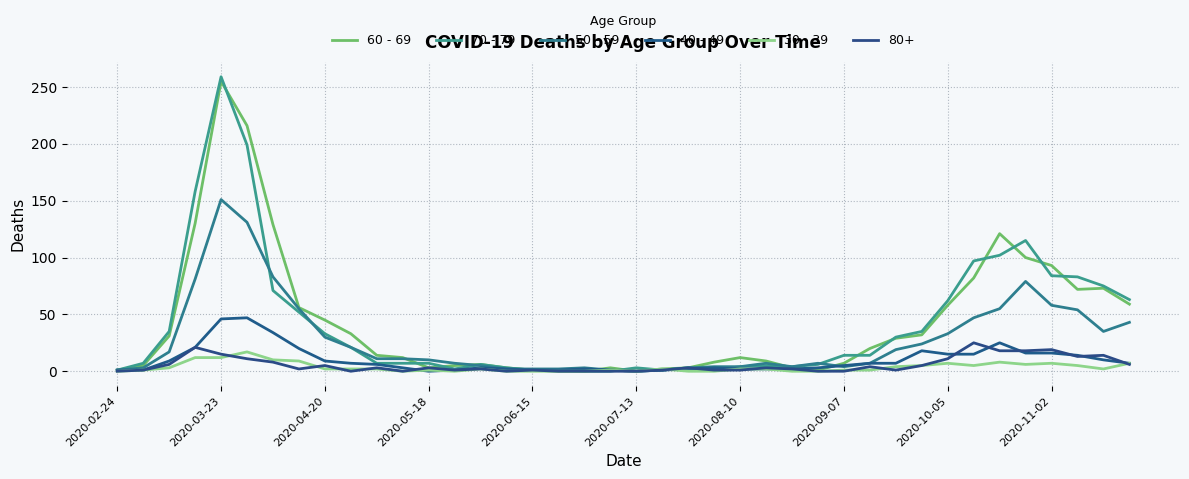

Does the chart have visible grid lines?

Yes